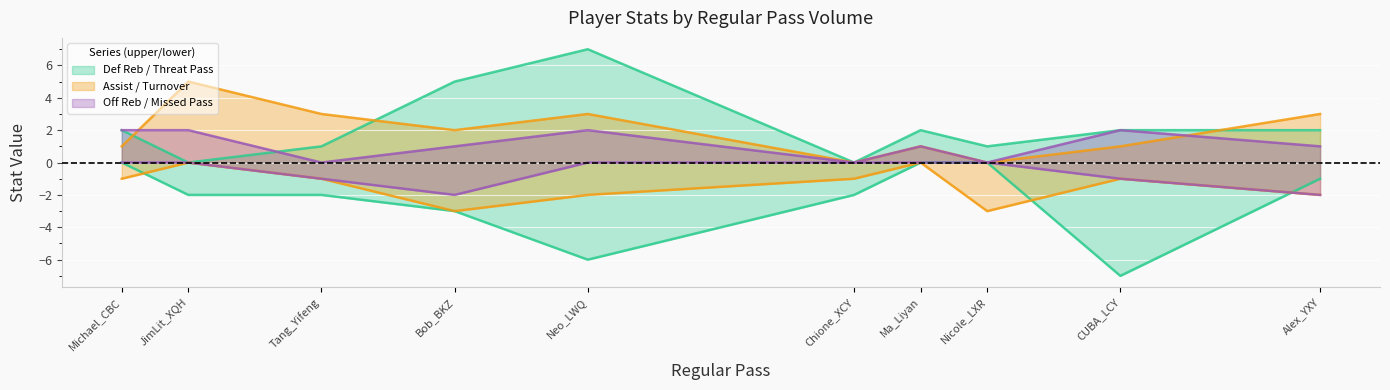

What is the label of the 3rd point from the left?

Tang_Yifeng